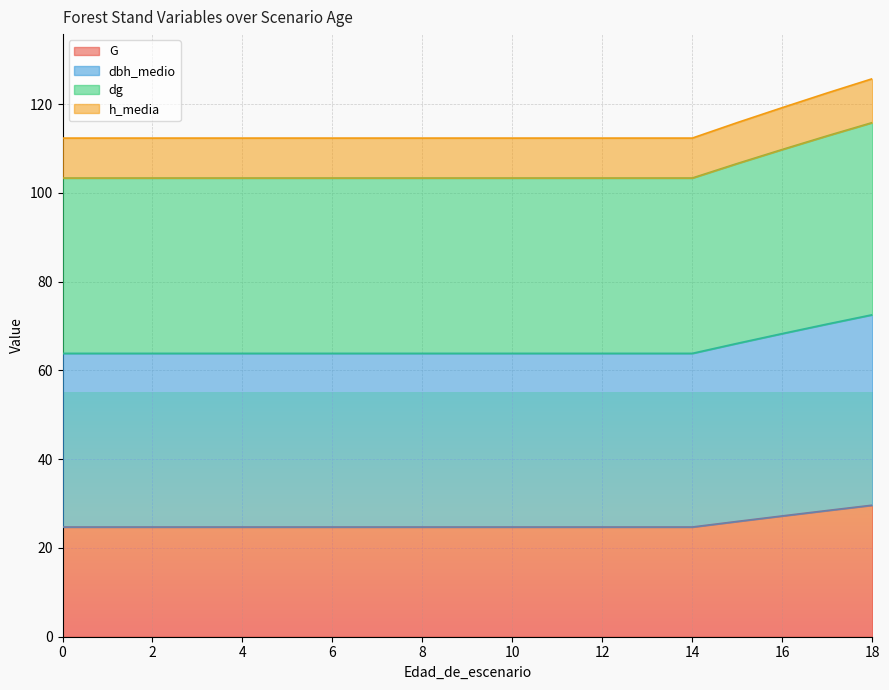

Is the value of dg at 14 greater than the value of dbh_medio at 10?

Yes